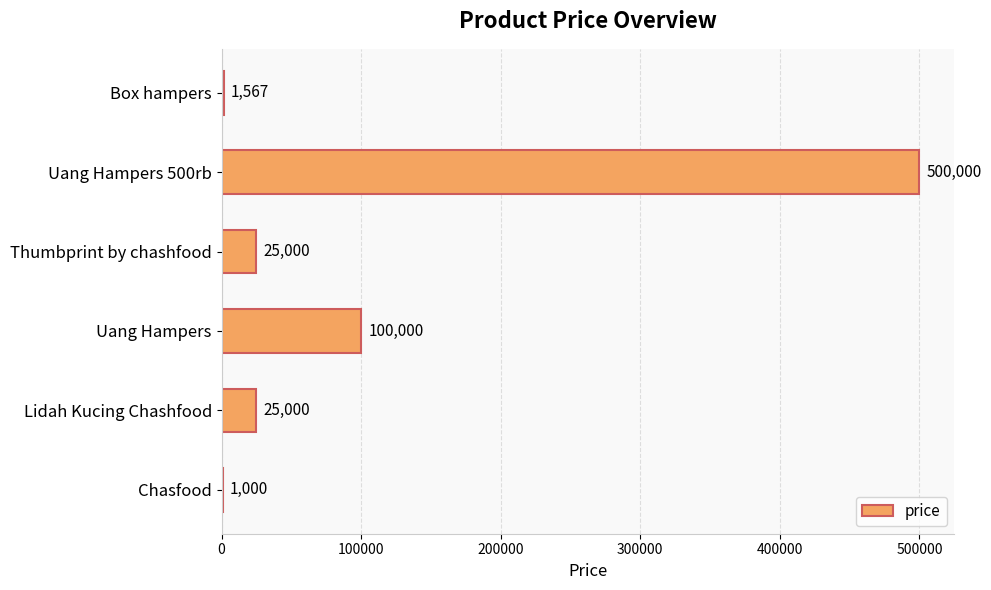

What is the ratio of the value at Uang Hampers to the value at Thumbprint by chashfood?

4.0